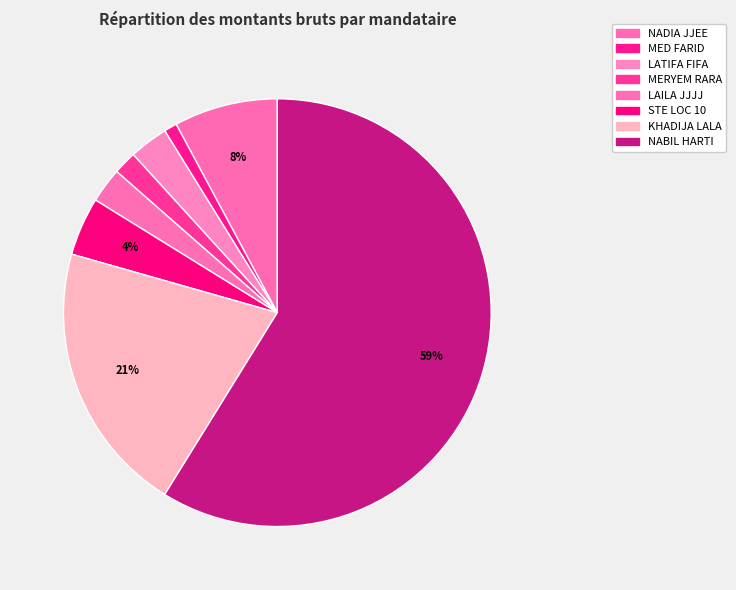

What portion of the pie excludes KHADIJA LALA?

79.4%